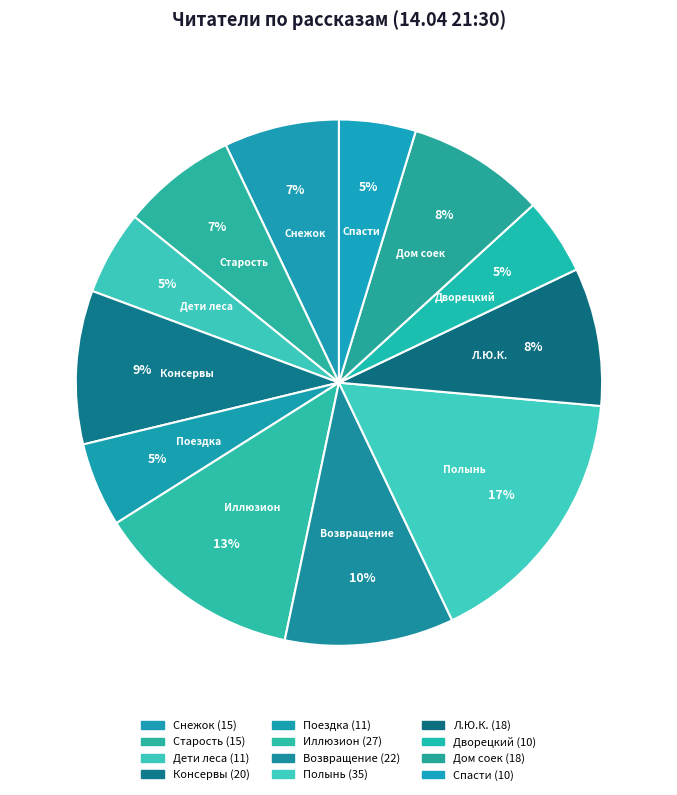

How many slices are in this pie chart?

12